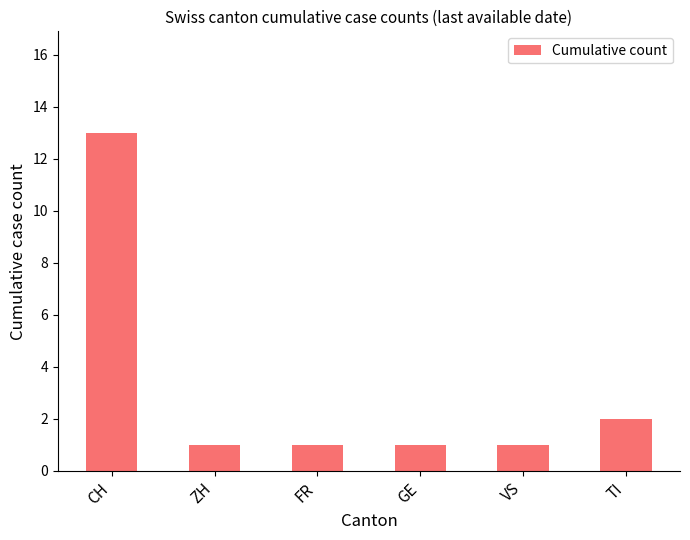

What is the greatest value displayed?

13